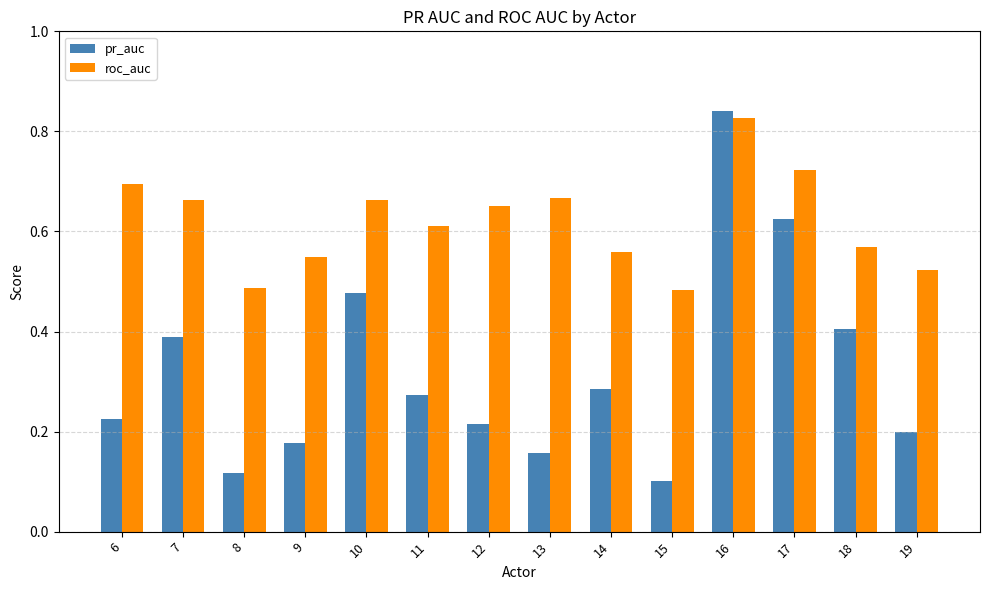

True or false: roc_auc has a value of 0.3 at 9.

False